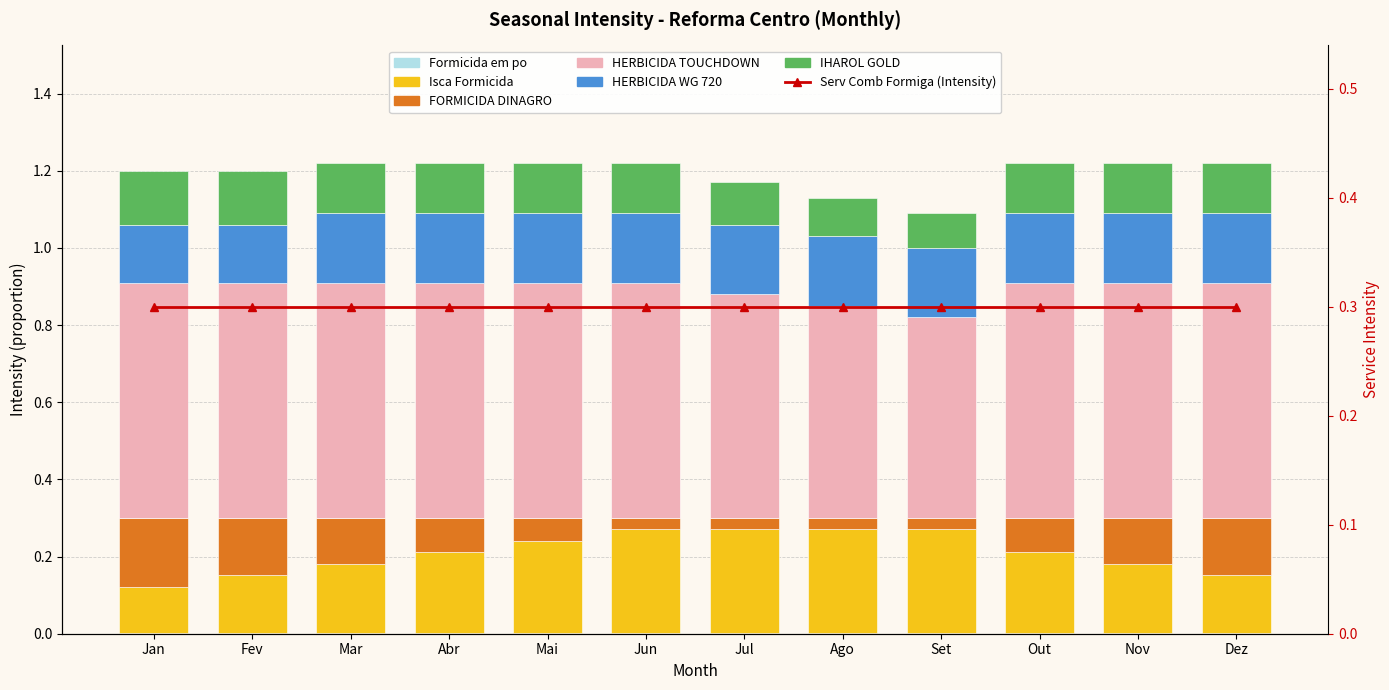

What is the label of the 3rd bar from the left?

Mar